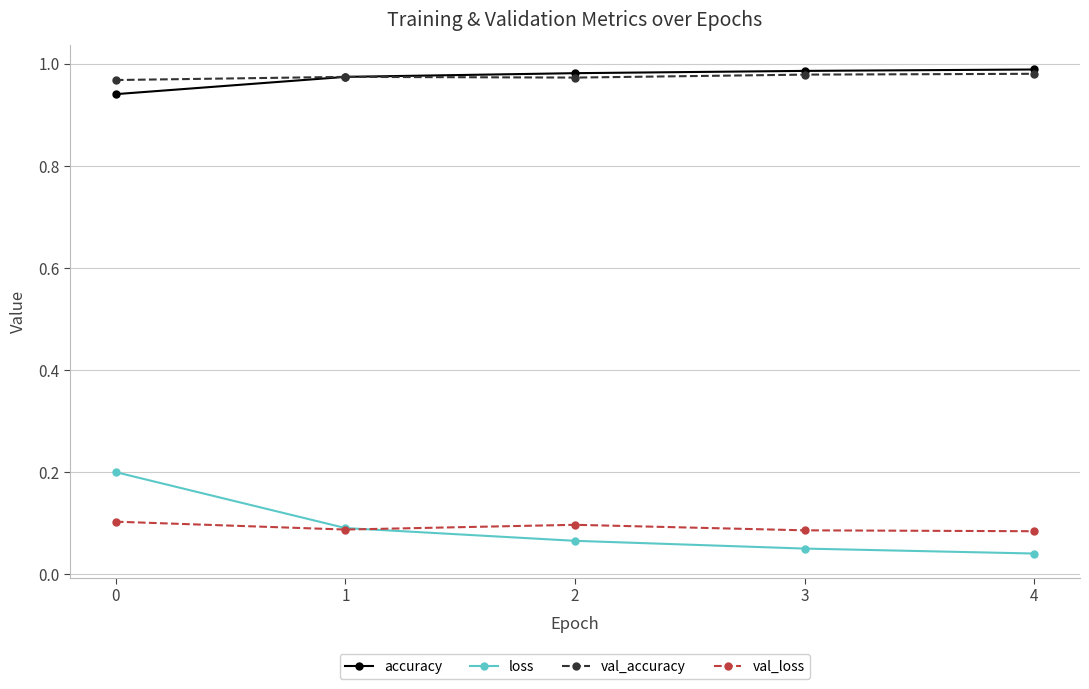

True or false: val_accuracy has more than 0 interior local peaks.

True